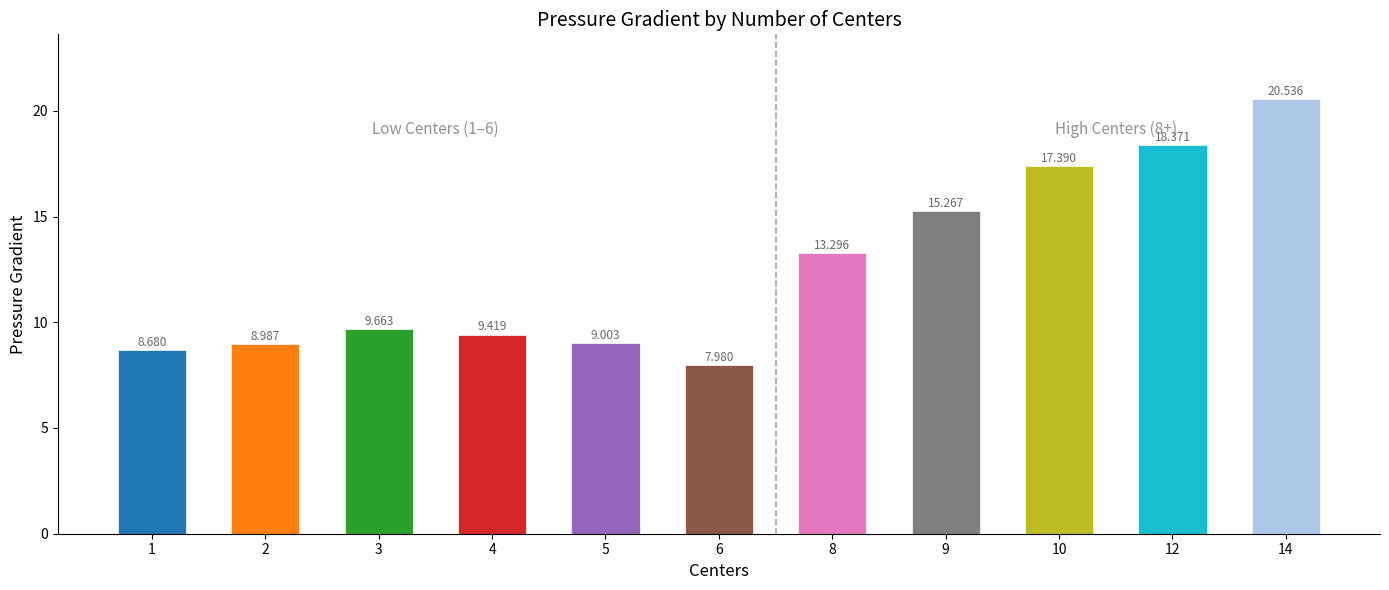

Which label corresponds to the smallest value in the chart?

6